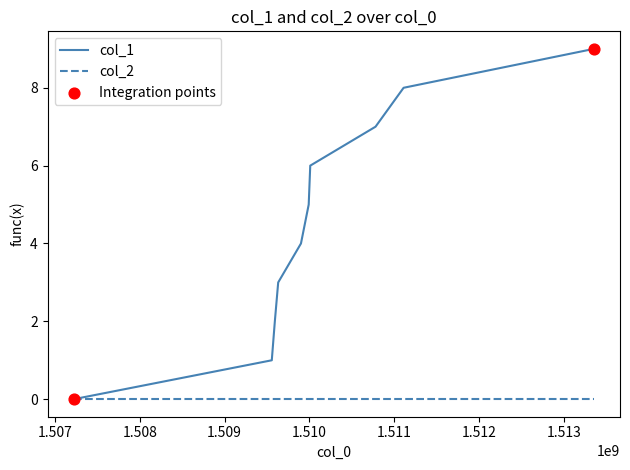

What is the greatest value displayed?

9